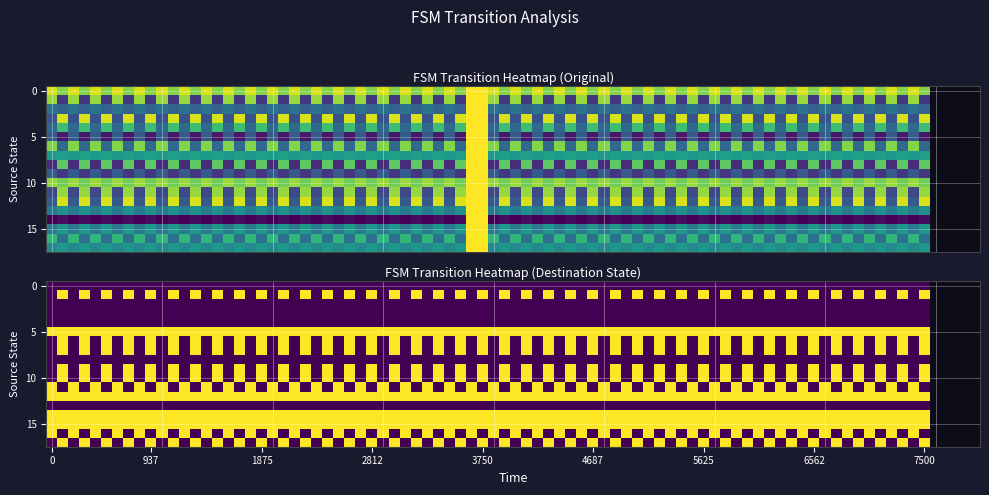

Between 2 and 1, which is larger?

1